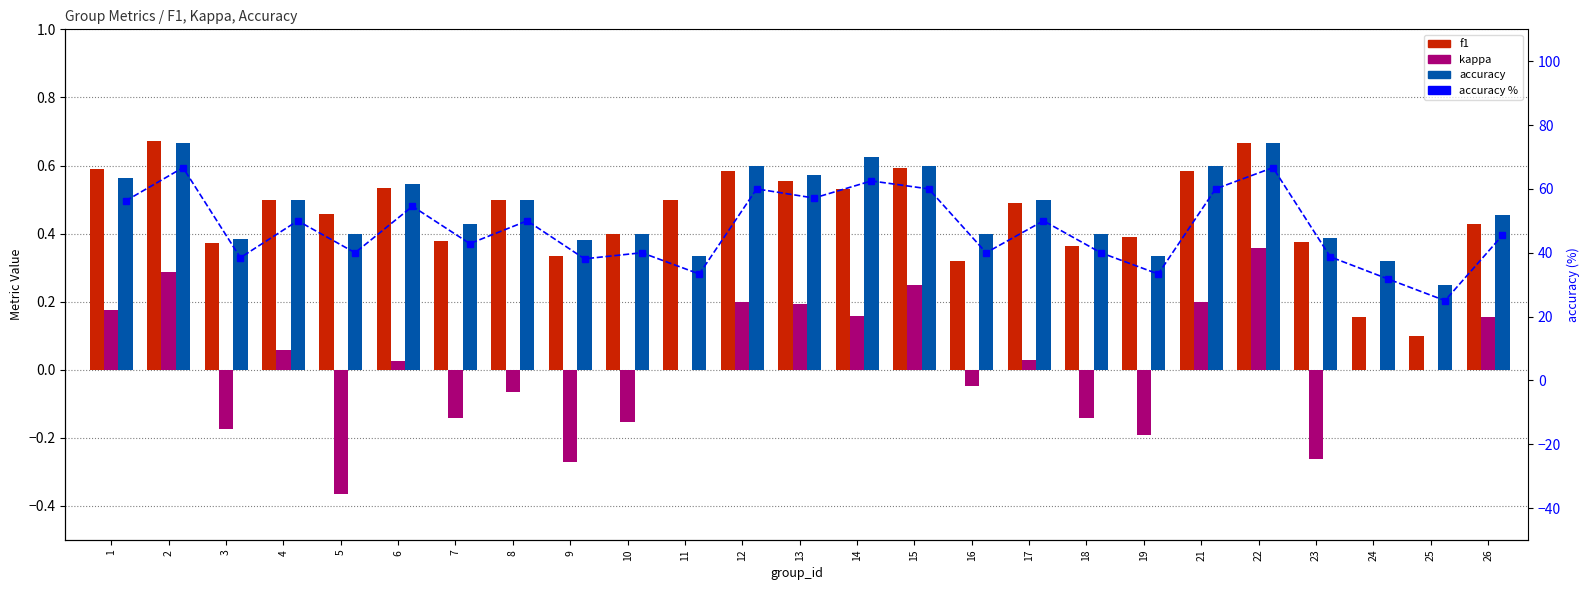

What is the sum of the kappa values at 16 and 7?

-0.2